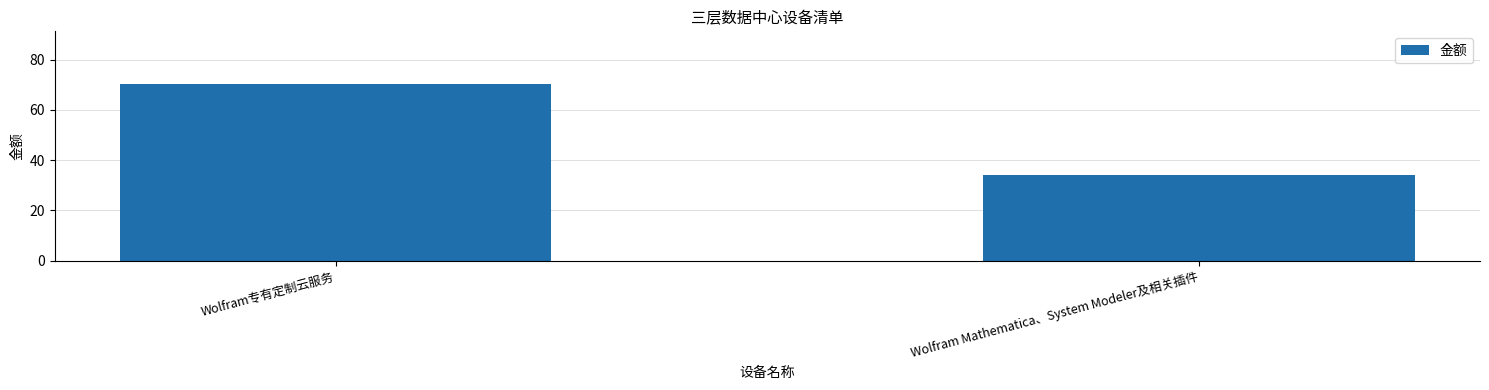

List the labels in order of value, largest first.

Wolfram专有定制云服务, Wolfram Mathematica、System Modeler及相关插件